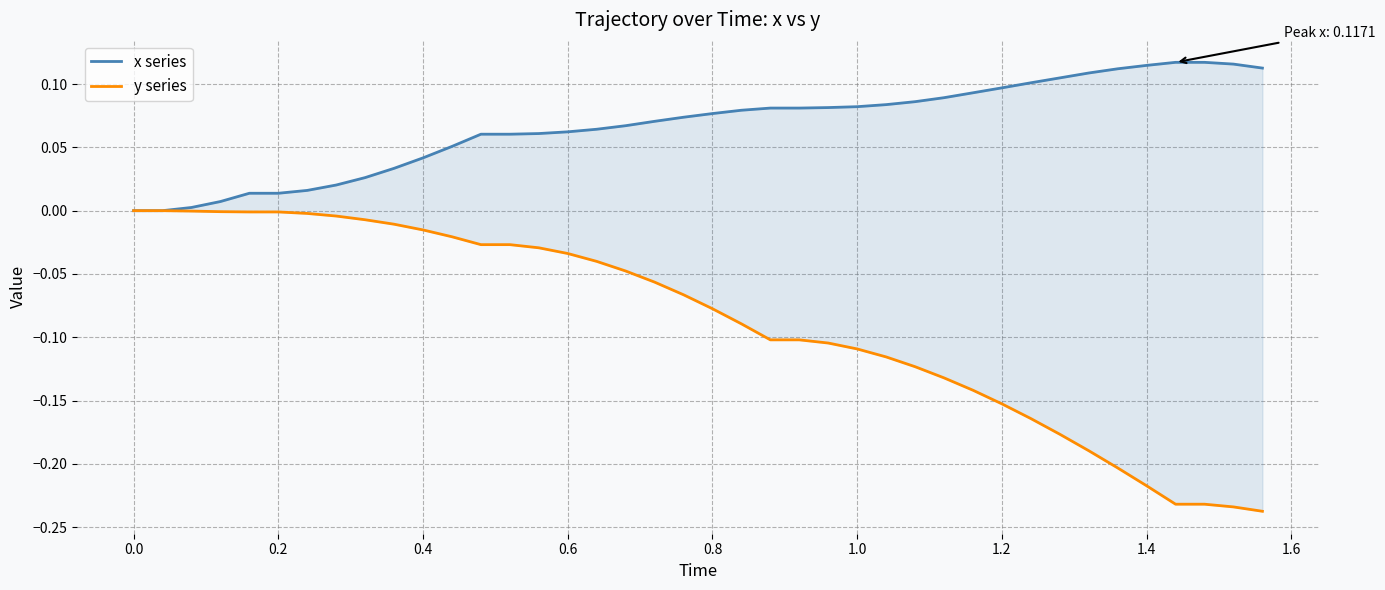

What is the sum of all y series values?

-3.5